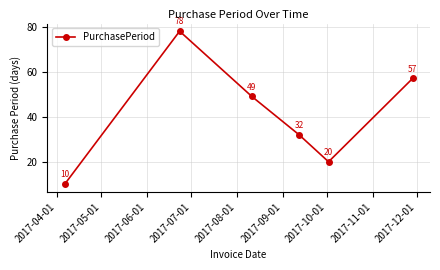

True or false: there are more than 1 points higher than both neighbors.

False